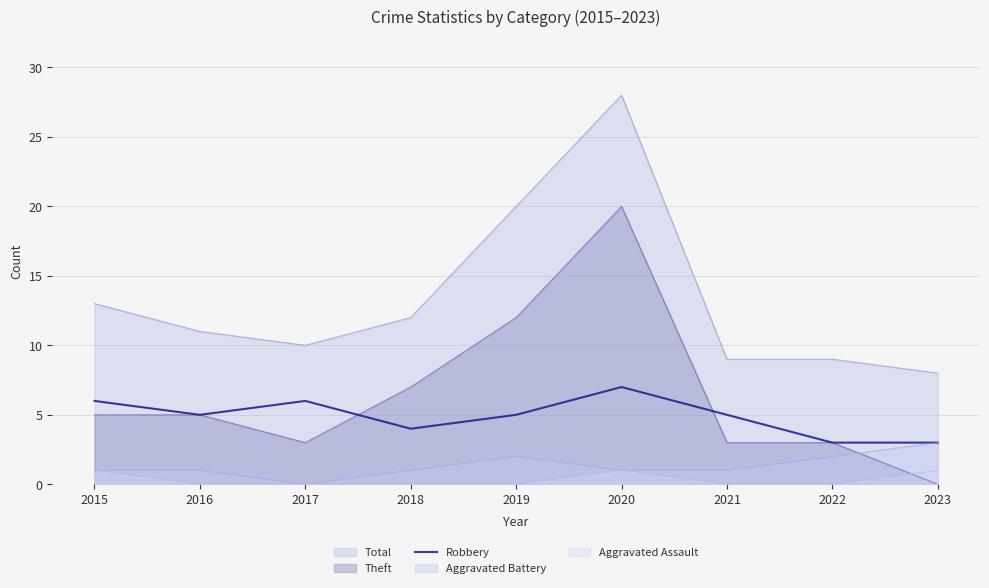

Is it true that Aggravated Battery equals 2 at 2019?

True